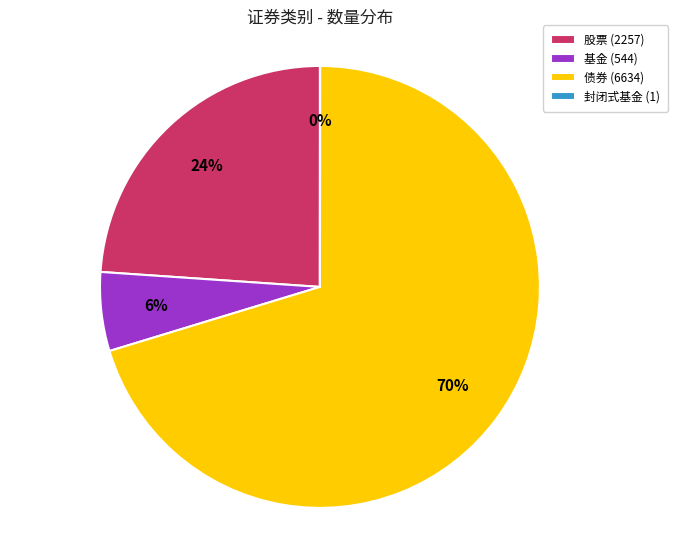

Is there a majority slice in this chart?

Yes